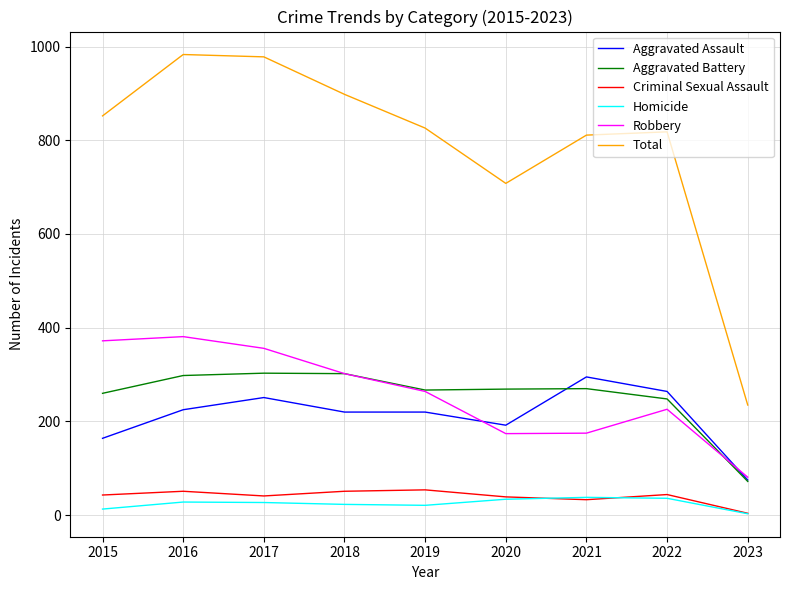

Which series has the largest total across all categories?

Total